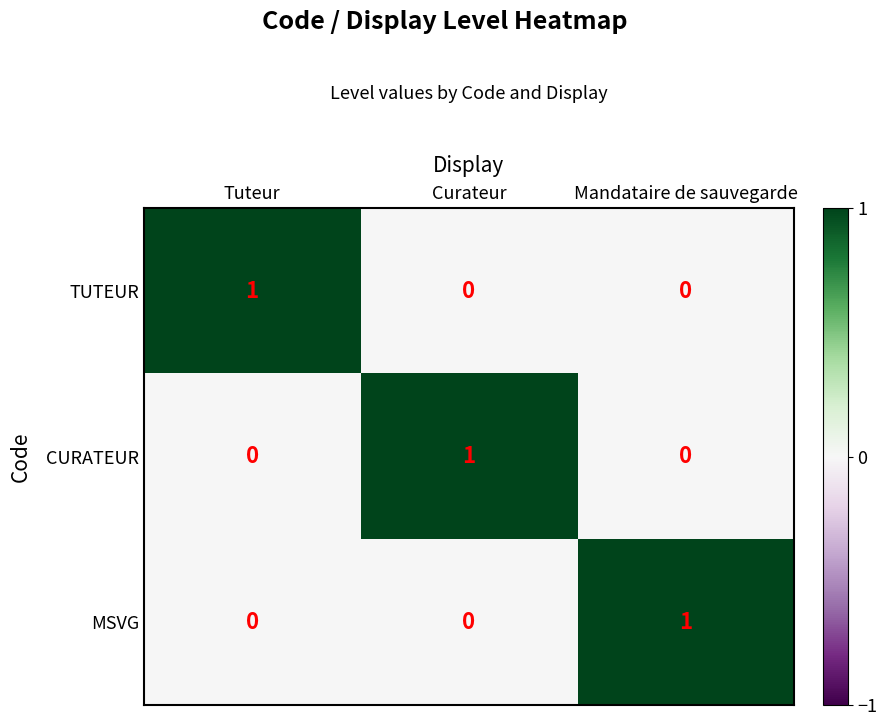

Is the value of TUTEUR at Mandataire de sauvegarde greater than the value of MSVG at Mandataire de sauvegarde?

No